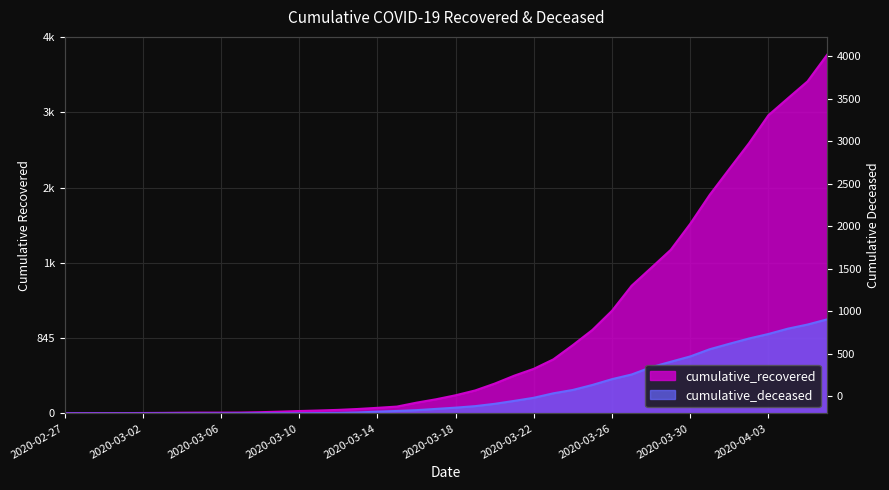

What is the sum of all cumulative_recovered values?

35759